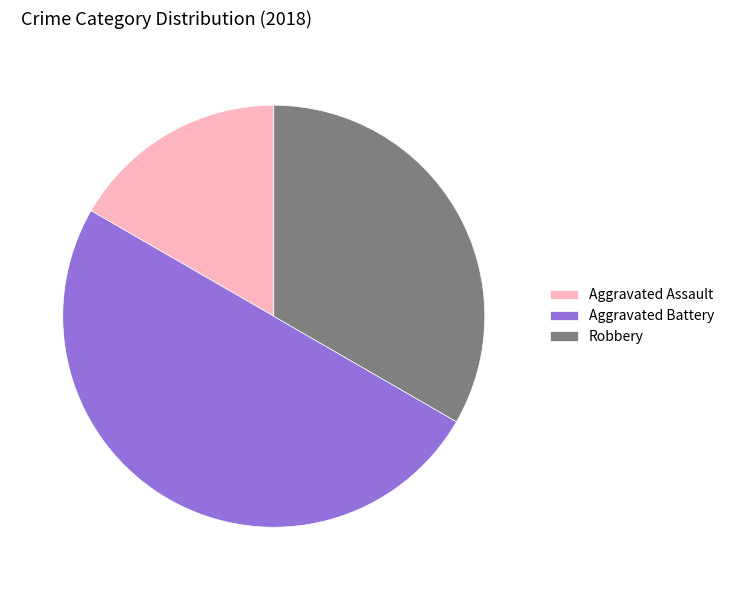

What is the smallest slice in the pie chart?

Aggravated Assault